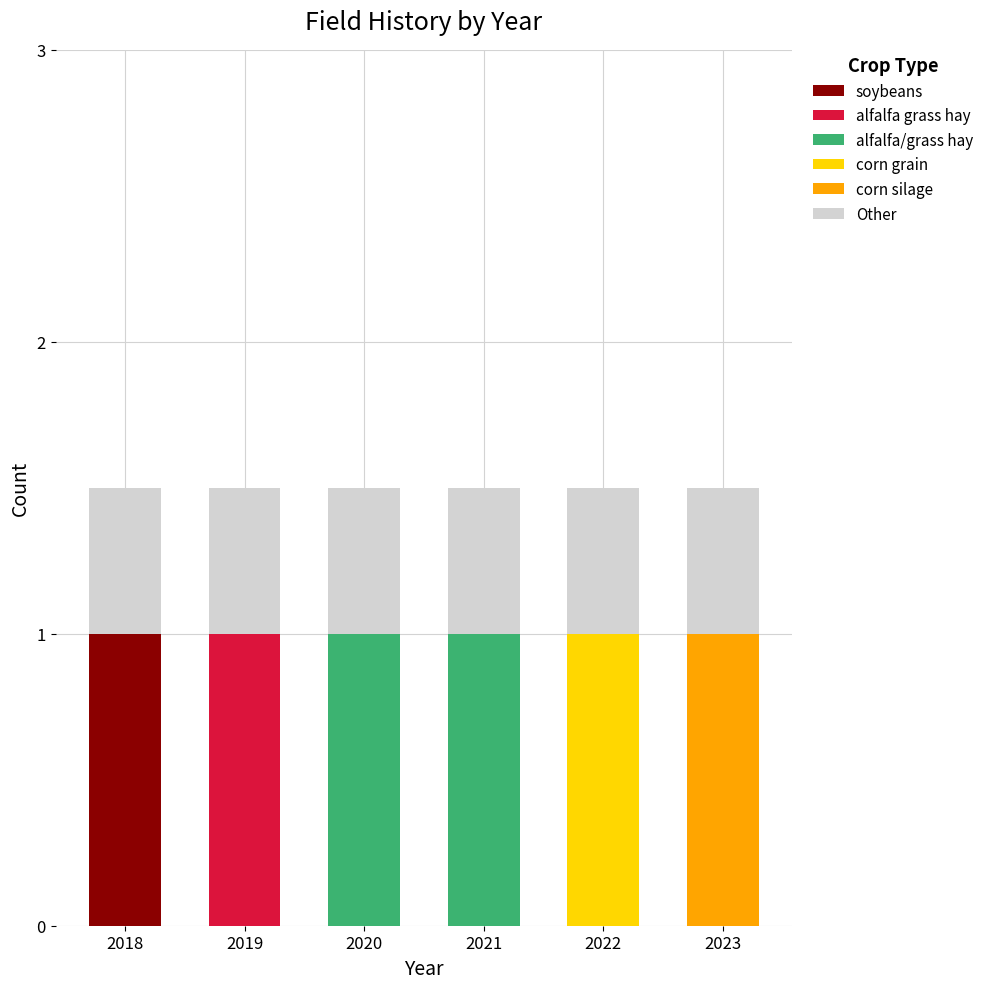

What is the highest value of the soybeans series?

1.0